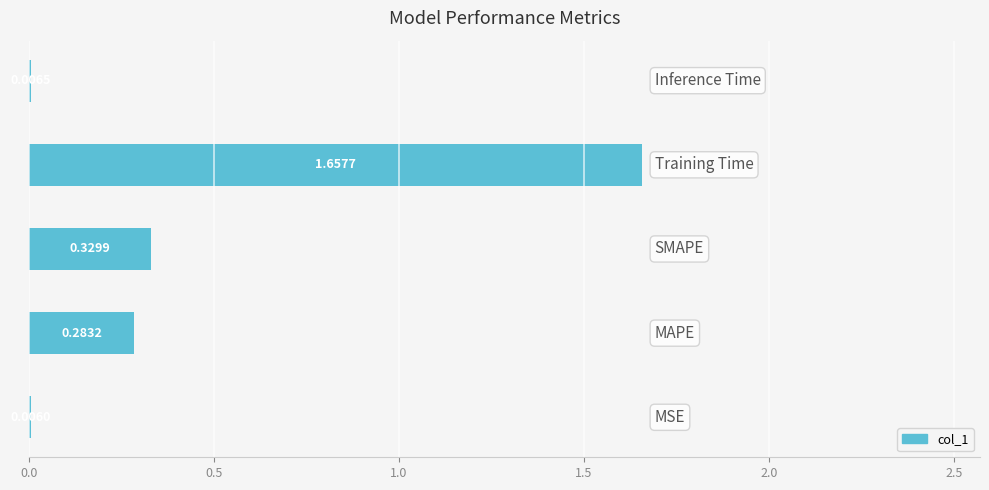

What is the sum of all values?

2.3